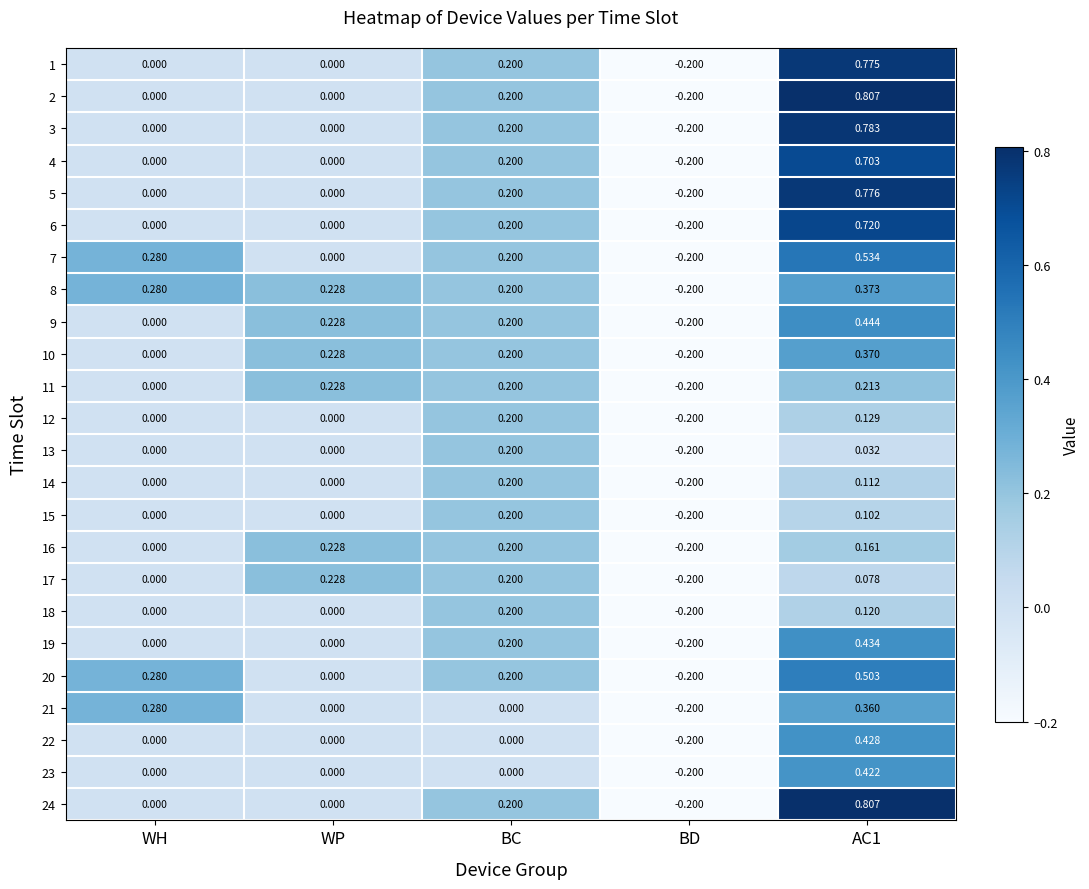

What is the spread (max minus min) of values at BC?

0.2